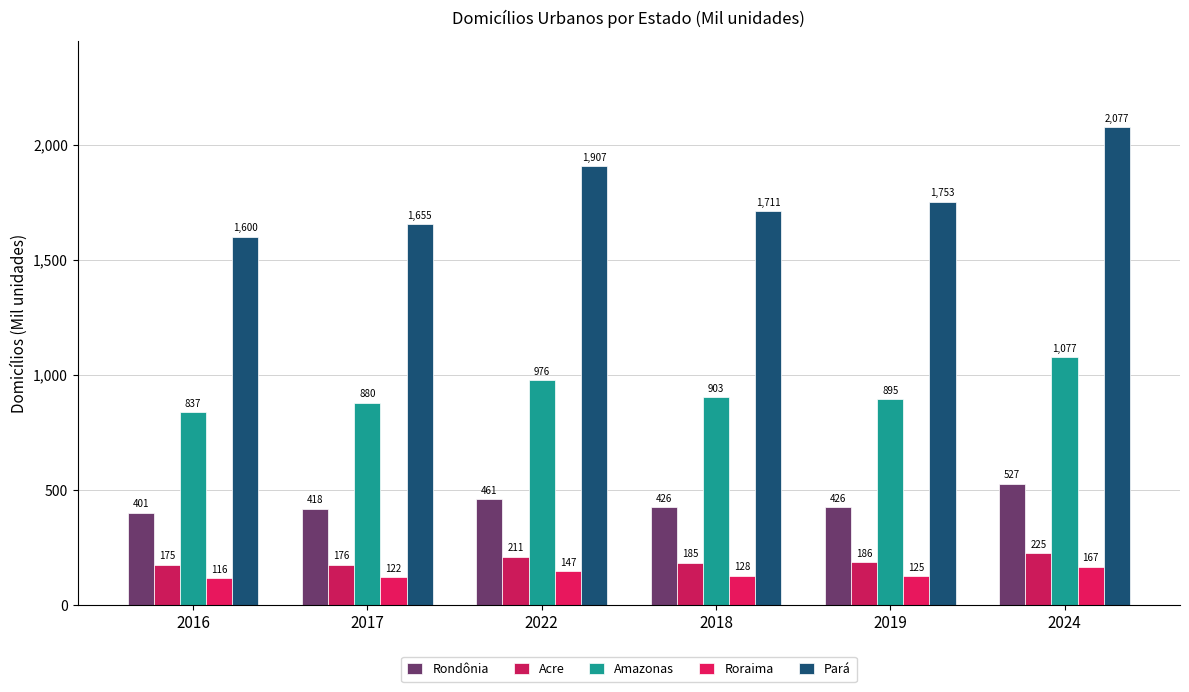

Count the number of data series in this chart.

5